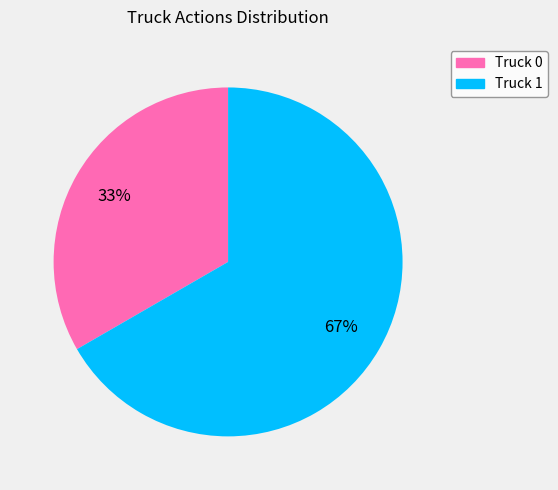

Rank the categories by value from lowest to highest.

Truck 0, Truck 1